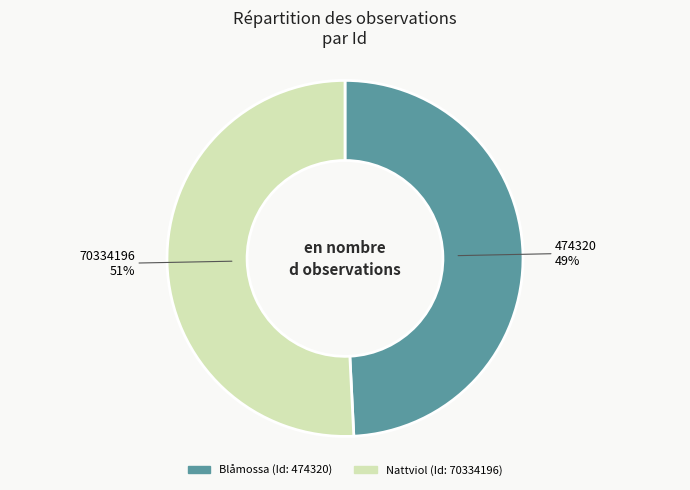

To the nearest percent, what is the average slice percentage?

50%